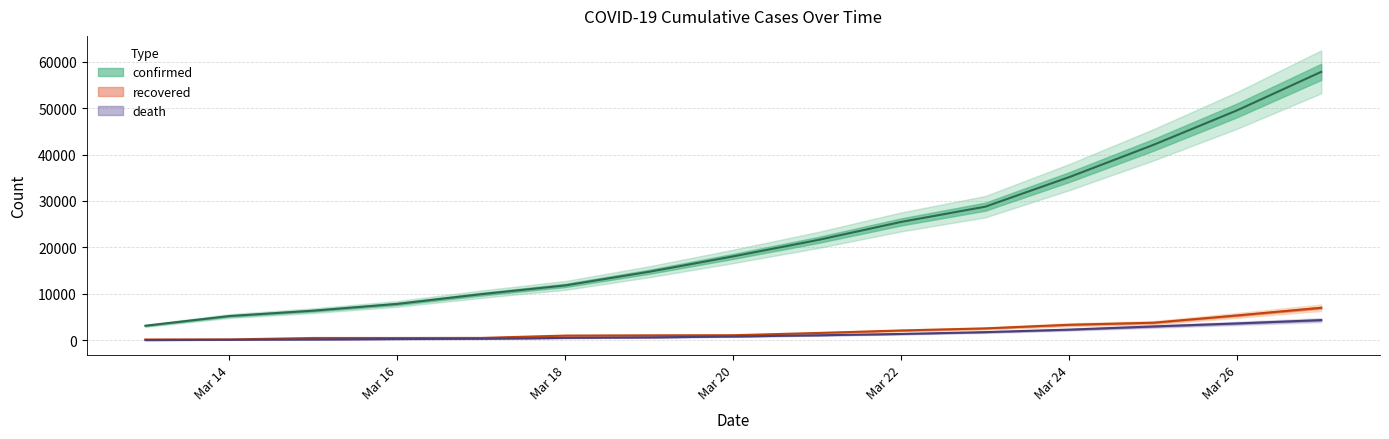

How many data points in confirmed are above 18077?

7